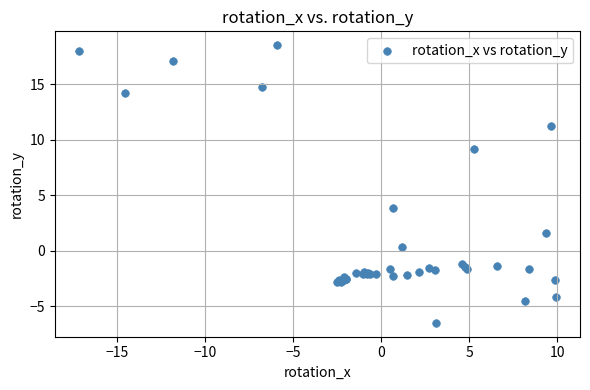

What Y value in the scatter plot is closest to 6?

3.8